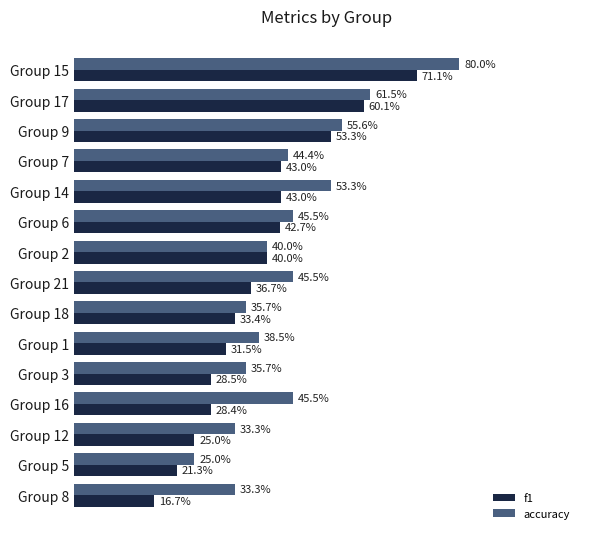

List the series in order of their peak value, highest first.

accuracy, f1